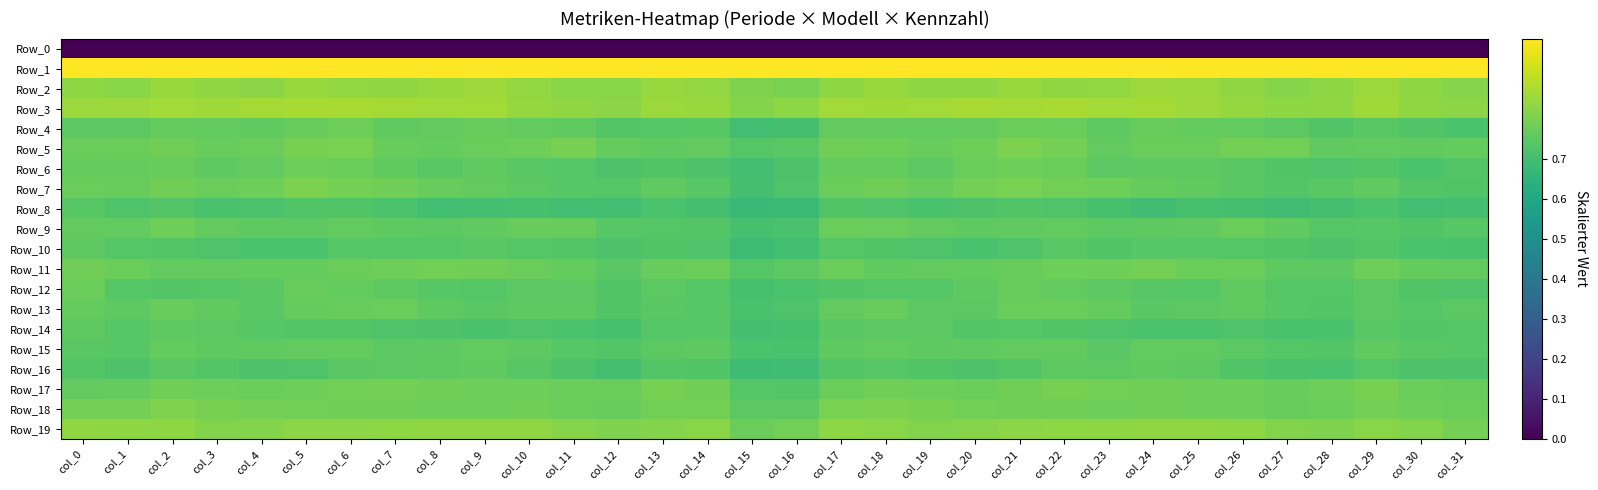

At which category is the sum across all series the highest?

col_6